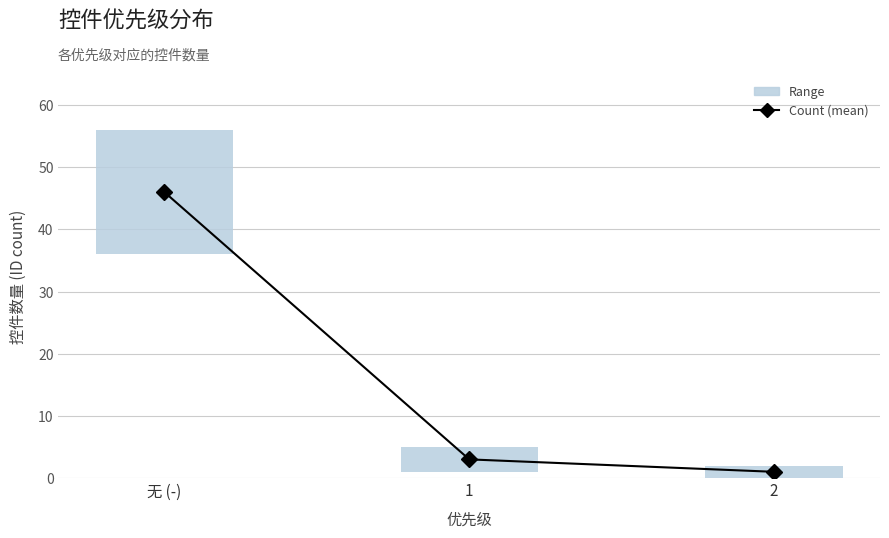

Rank the categories by value from highest to lowest.

无 (-), 1, 2